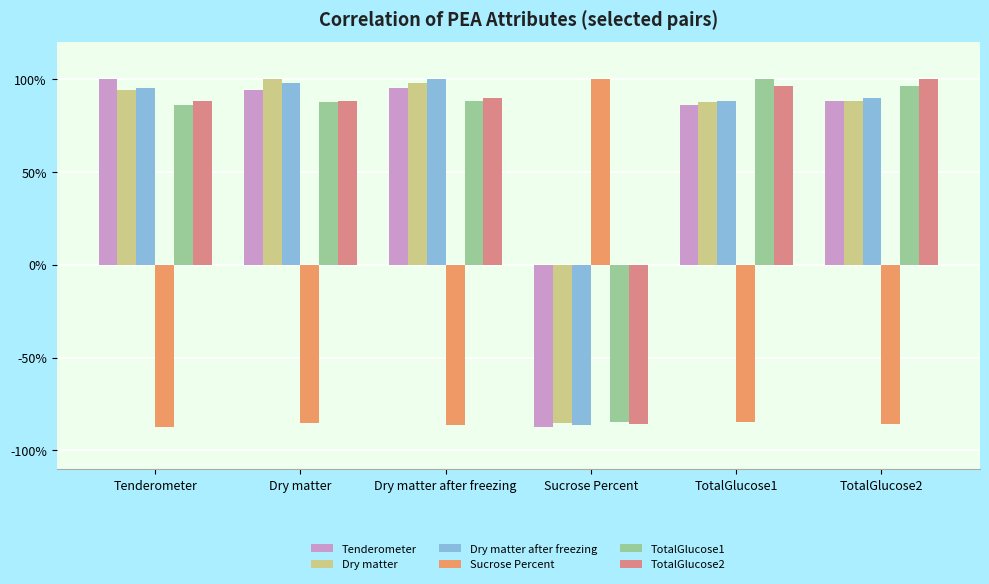

What is the sum of the Dry matter values at Sucrose Percent and Tenderometer?

0.1